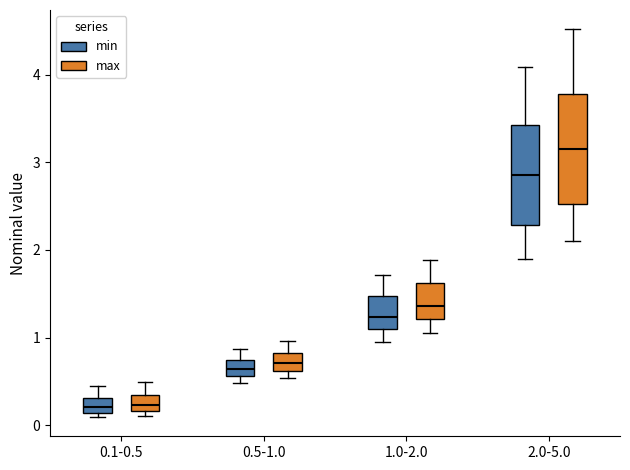

Reading left to right, read every box against the y-axis: the position of its median line, the range the box covers, and the ends of its whiskers. The values are not printed on the chart, so give them approximately, as read against the axis.

0.1-0.5 (min): median 0.2, box 0.1 to 0.3, whiskers 0.1 (just below the box's lower edge) to 0.4
0.1-0.5 (max): median 0.2 (inside the box), box 0.2 to 0.3, whiskers 0.1 to 0.5
0.5-1.0 (min): median 0.6 (inside the box), box 0.6 to 0.7, whiskers 0.5 to 0.9
0.5-1.0 (max): median 0.7, box 0.6 to 0.8, whiskers 0.5 to 1.0
1.0-2.0 (min): median 1.2, box 1.1 to 1.5, whiskers 1.0 to 1.7
1.0-2.0 (max): median 1.4, box 1.2 to 1.6, whiskers 1.1 to 1.9
2.0-5.0 (min): median 2.9, box 2.3 to 3.4, whiskers 1.9 to 4.1
2.0-5.0 (max): median 3.2, box 2.5 to 3.8, whiskers 2.1 to 4.5